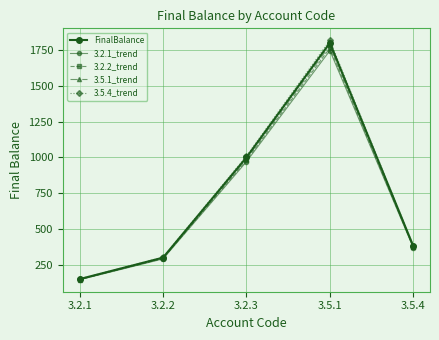

Is this an area chart (filled region under the line)?

No